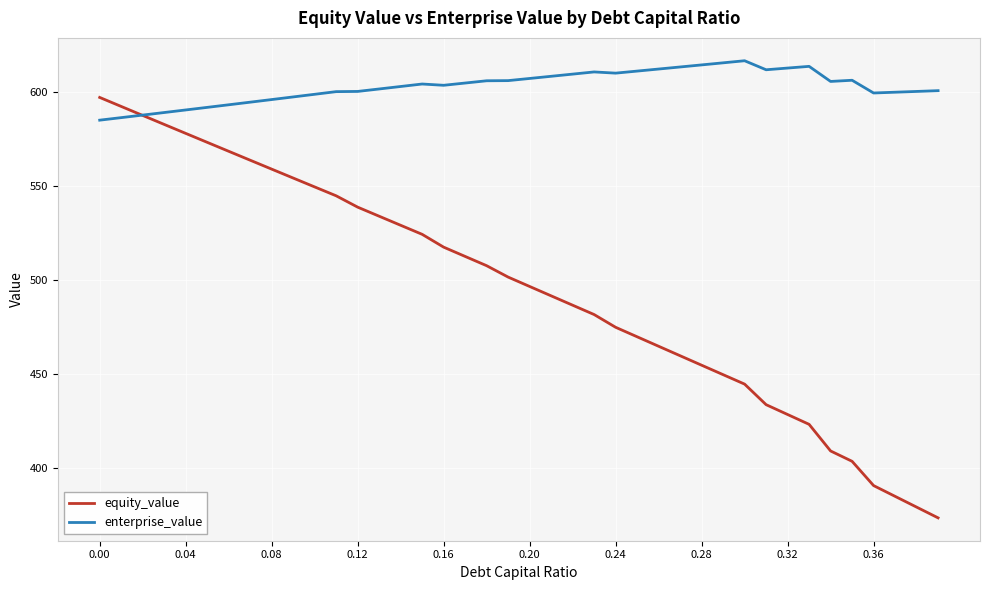

Which series has the largest total across all categories?

enterprise_value